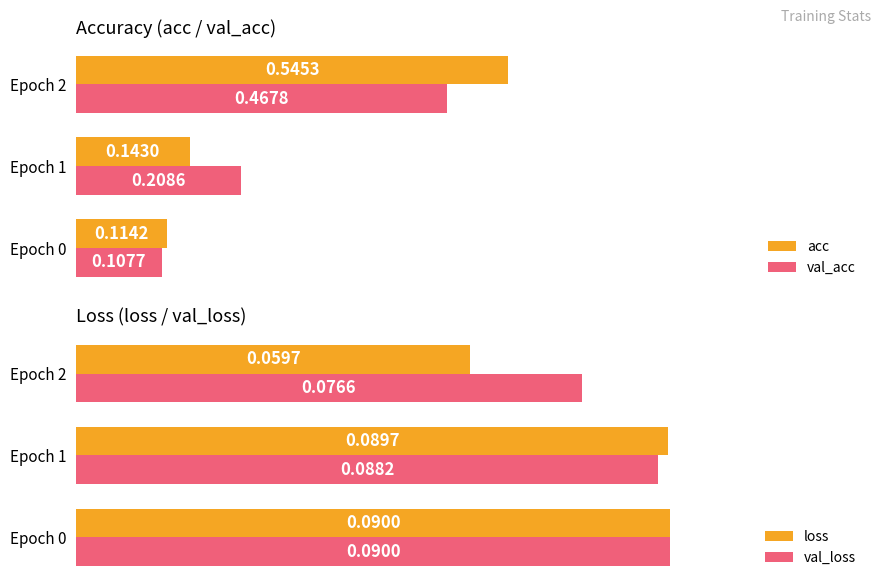

Reading left to right, list all the values displayed in this chart.

acc: 0.1	0.1	0.5
val_acc: 0.1	0.2	0.5
loss: 0.1	0.1	0.1
val_loss: 0.1	0.1	0.1